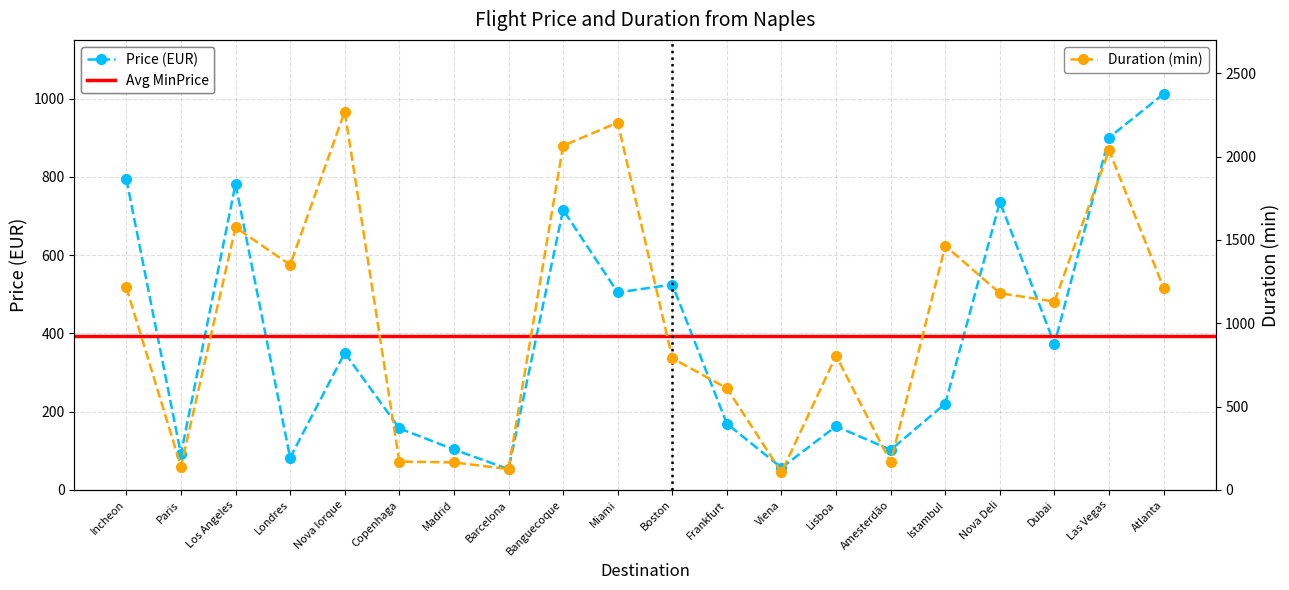

The value of Price at Incheon is 794.4. True or false?

True